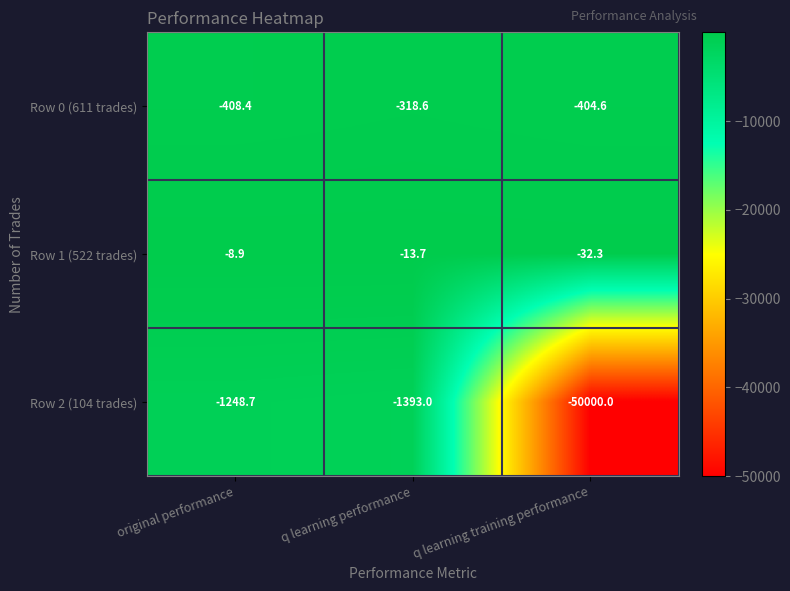

How many values in the Row 1 (522 trades) series are below -13?

2